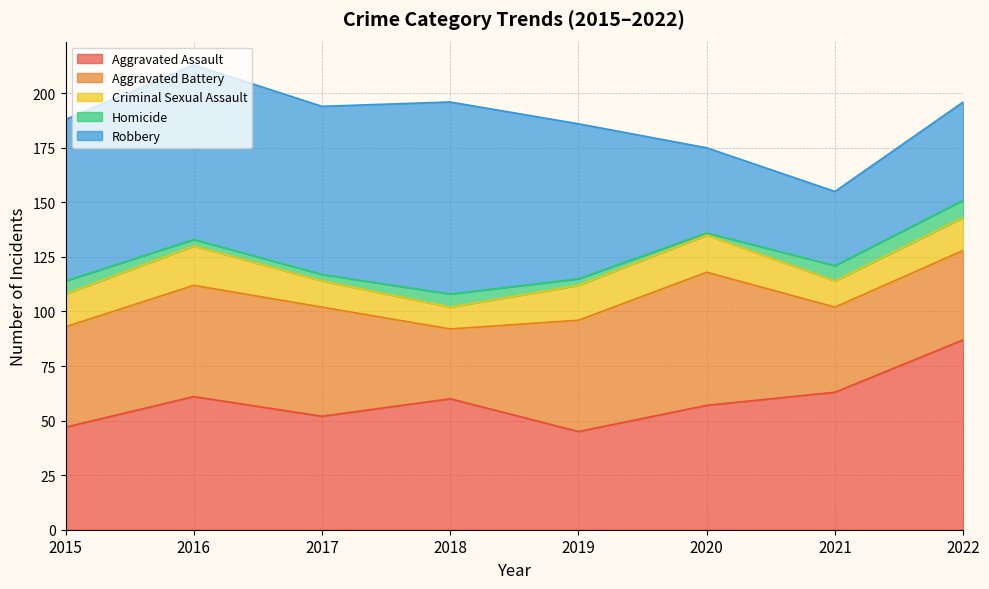

At which label does Homicide reach its minimum?

2020